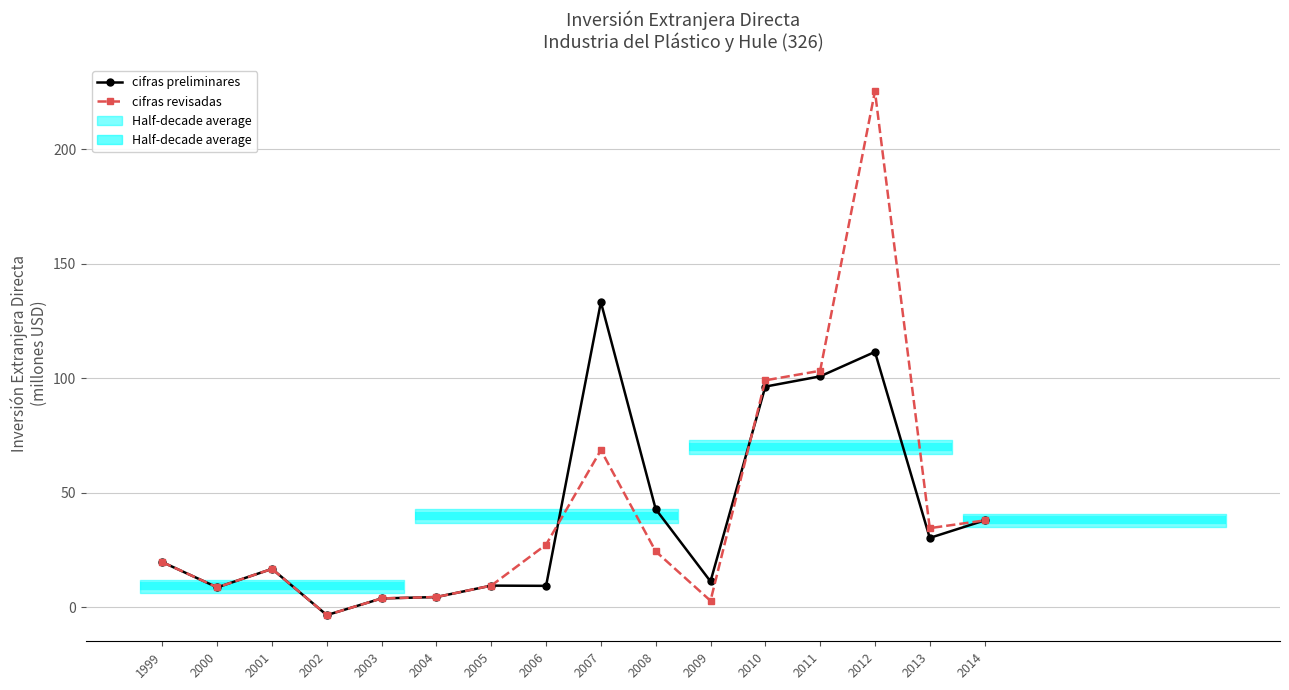

Where is cifras preliminares nearest to the value 64?

2008